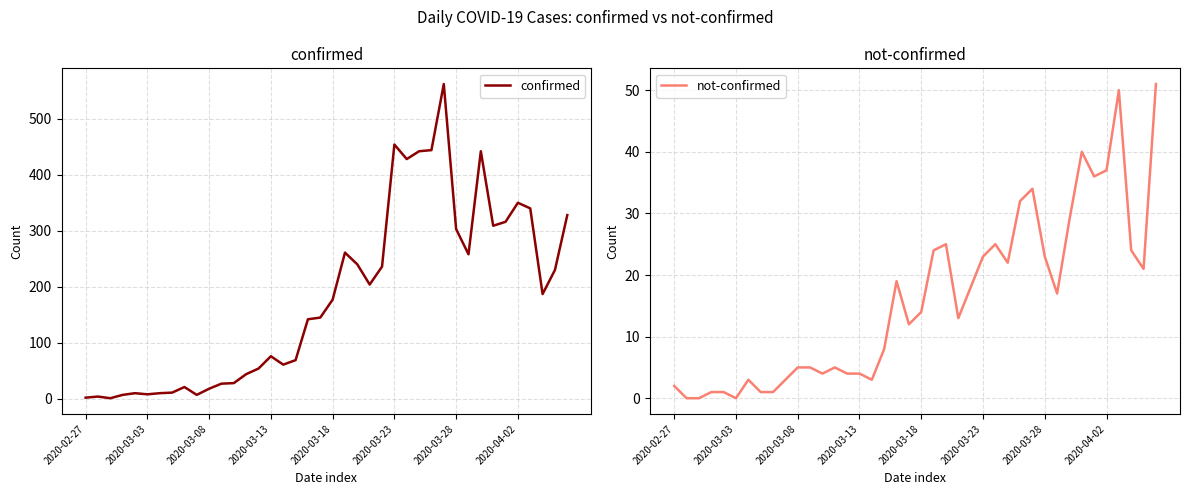

Is it true that confirmed equals 29 at 14?

False